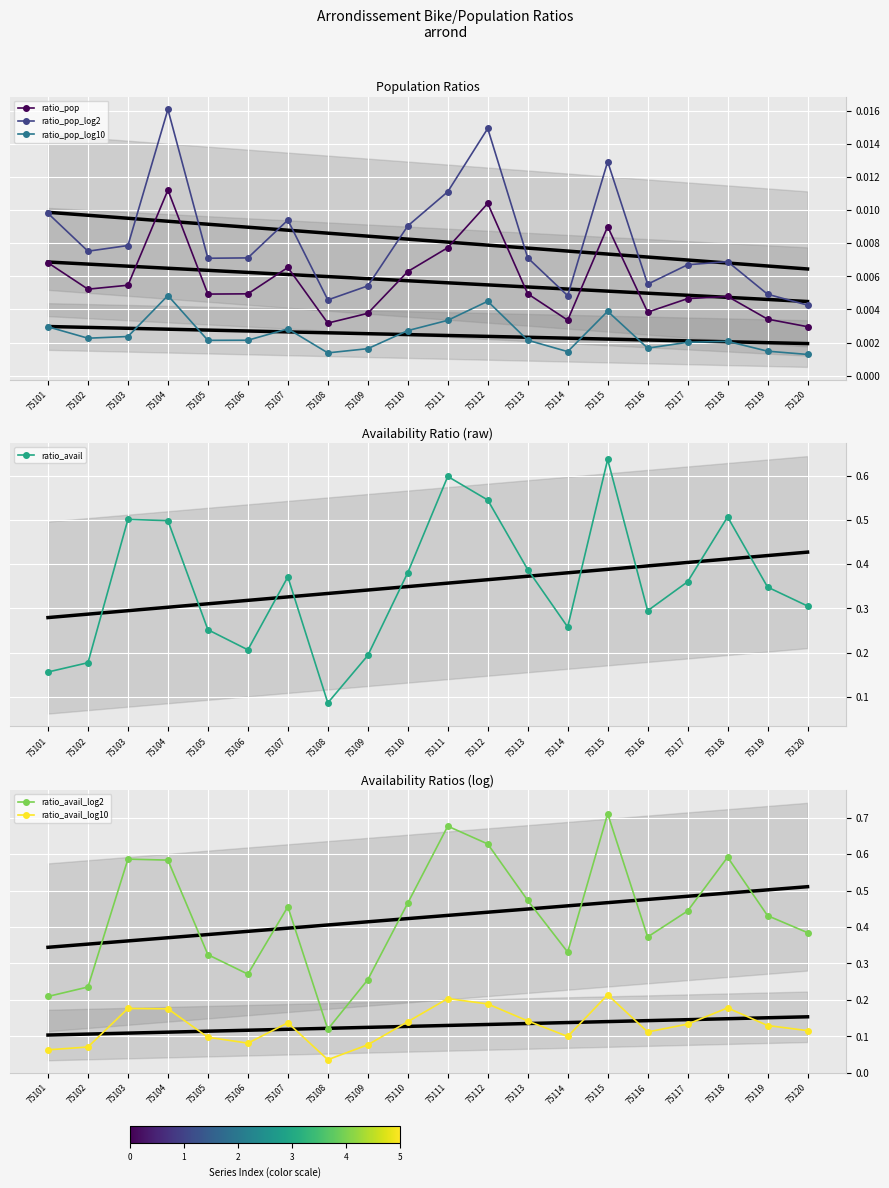

What is the value of the ratio_avail_log2 point at the 10th from the left?

0.5